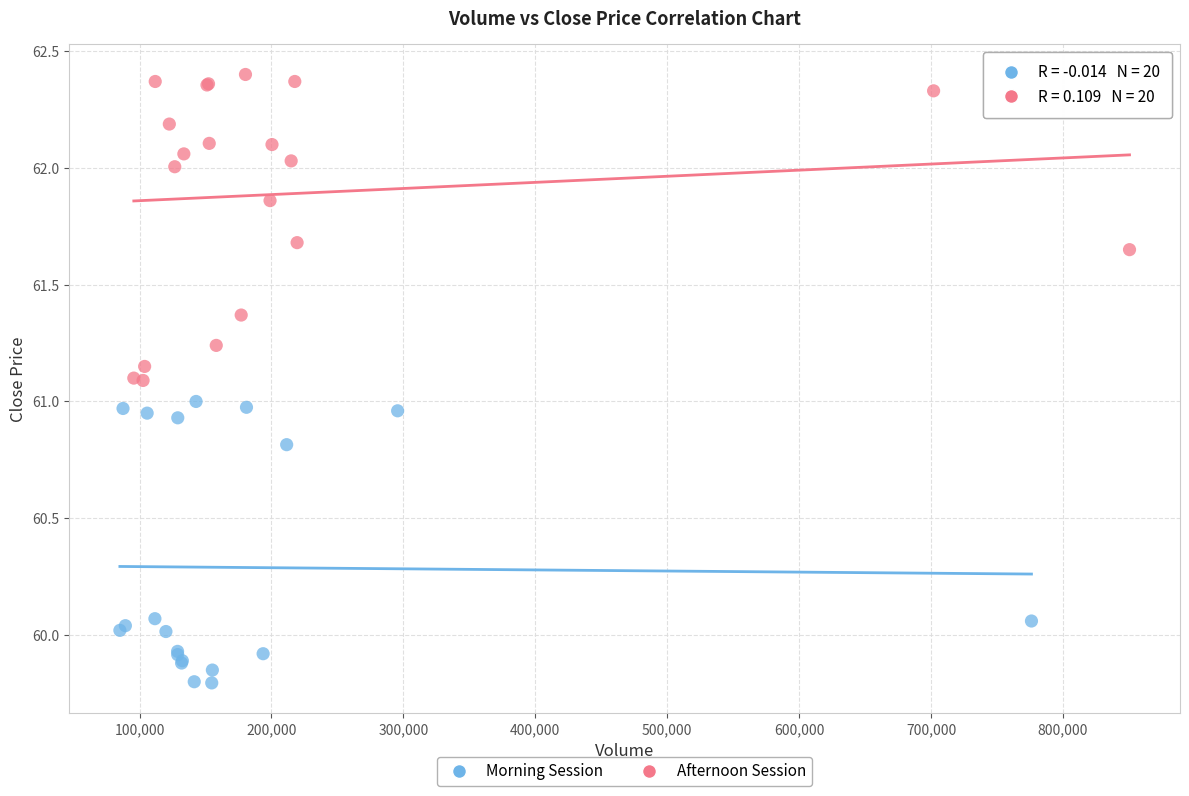

Which series contains the lowest Y value?

Morning Session